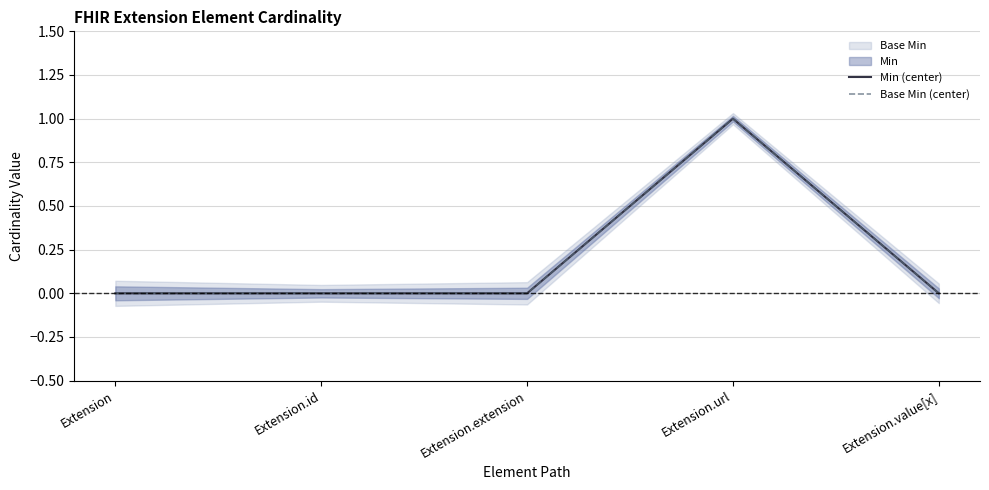

At which category is the sum across all series the highest?

Extension.url